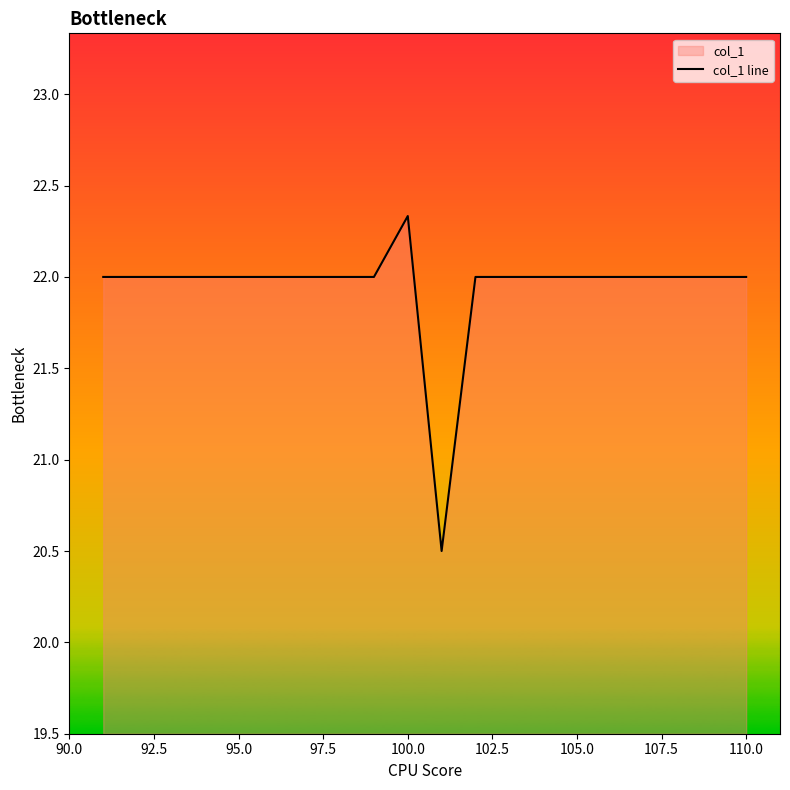

What is the value of the 14th point from the left?

22.0